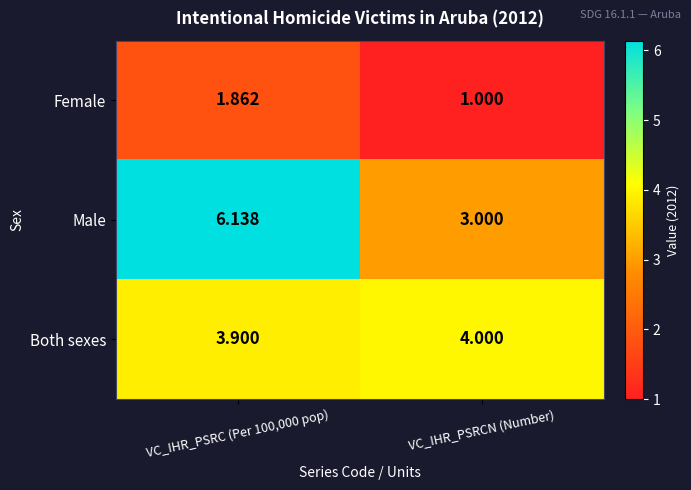

Which series has the largest range (max minus min)?

Male